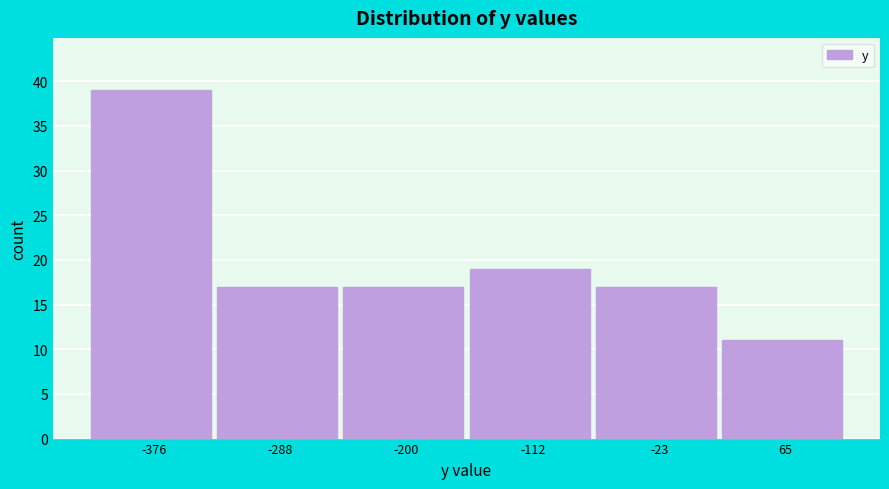

How tall is the bar that spans -160 to -70 on the x-axis? Neither the bar edges nor the heights are printed on the chart, so give them approximately, as read against the axes.

19